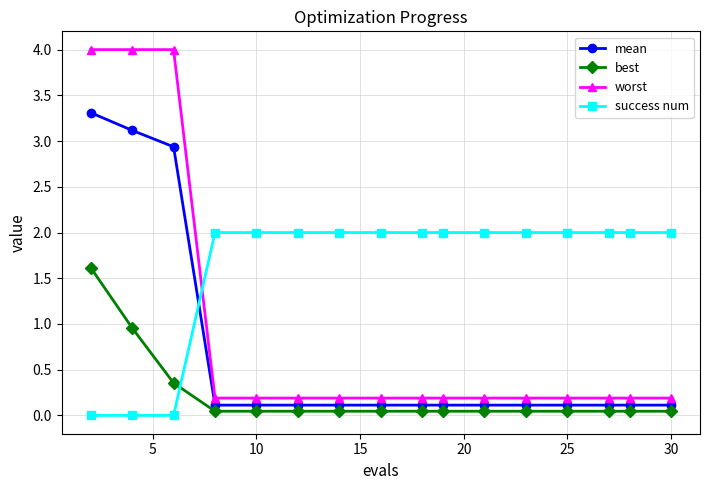

What is the difference between the maximum and second lowest values in the worst series?

3.8